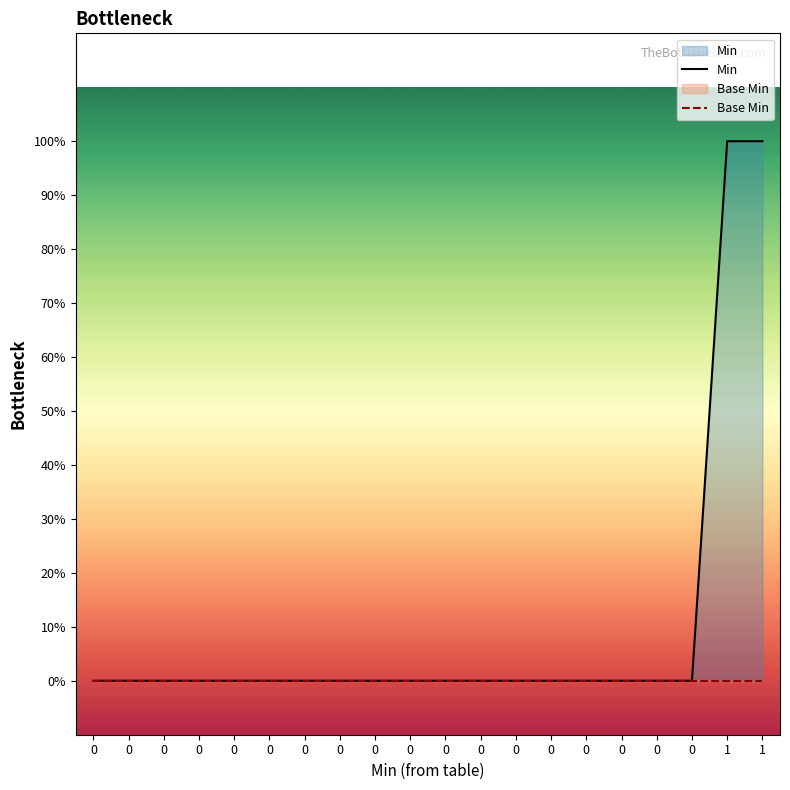

What is the maximum value shown in the chart?

1